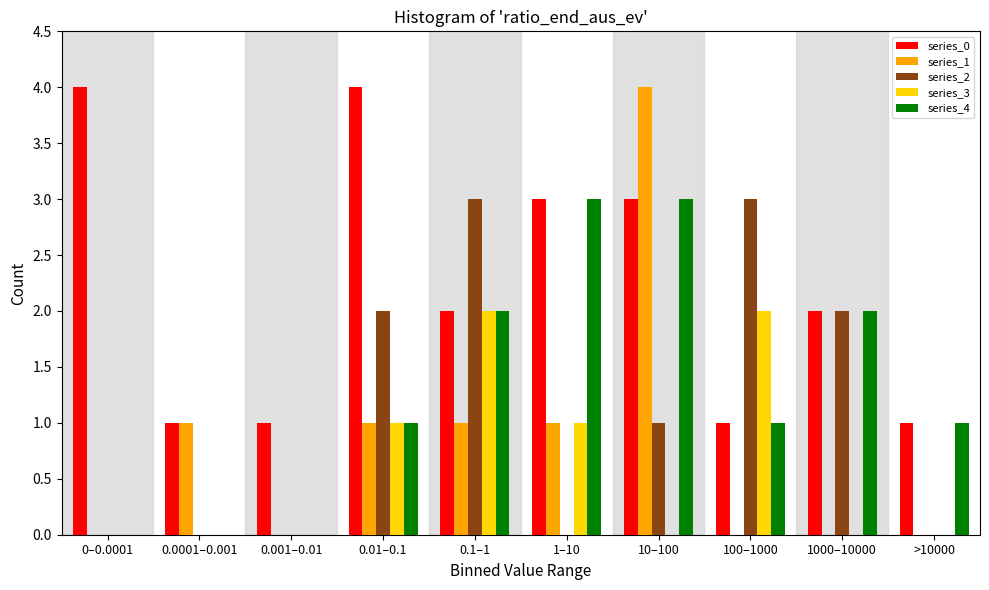

Which series has the largest total across all categories?

series_0